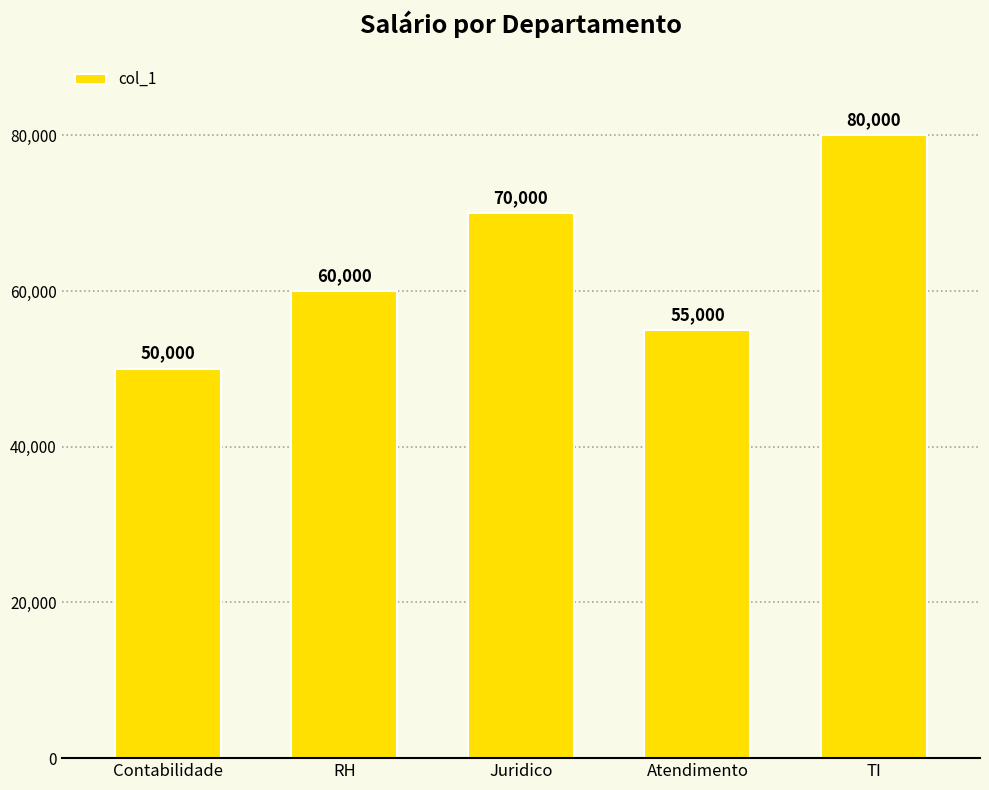

What value does the data have at Juridico?

70000